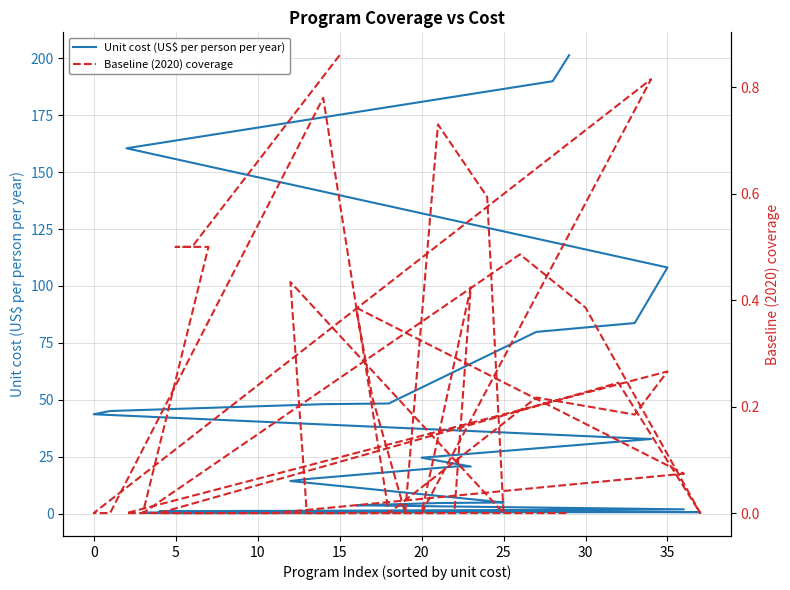

After their last crossing, which series has the higher values: Baseline (2020) coverage or Unit cost (US$ per person per year)?

Unit cost (US$ per person per year)